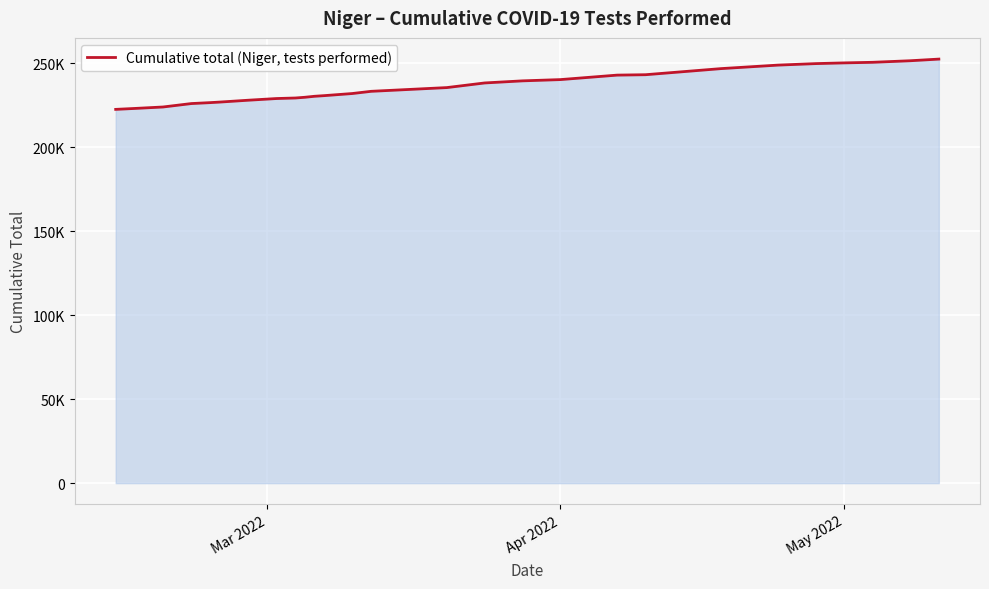

Is this an area chart (filled region under the line)?

Yes